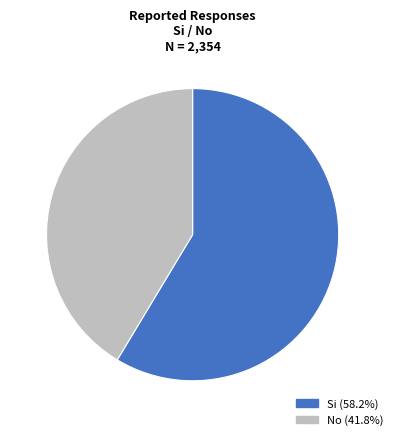

Is No the majority of the pie?

No